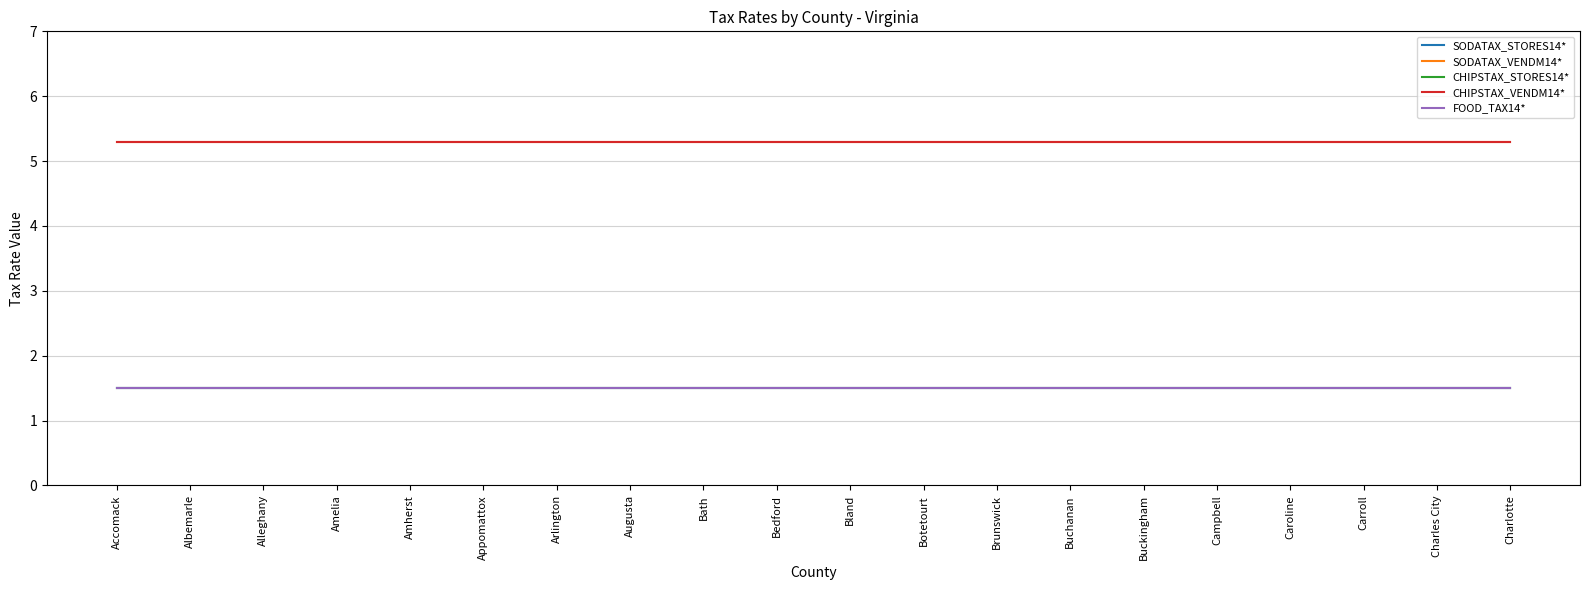

True or false: CHIPSTAX_VENDM14* has more than 2 points higher than both neighbors.

False